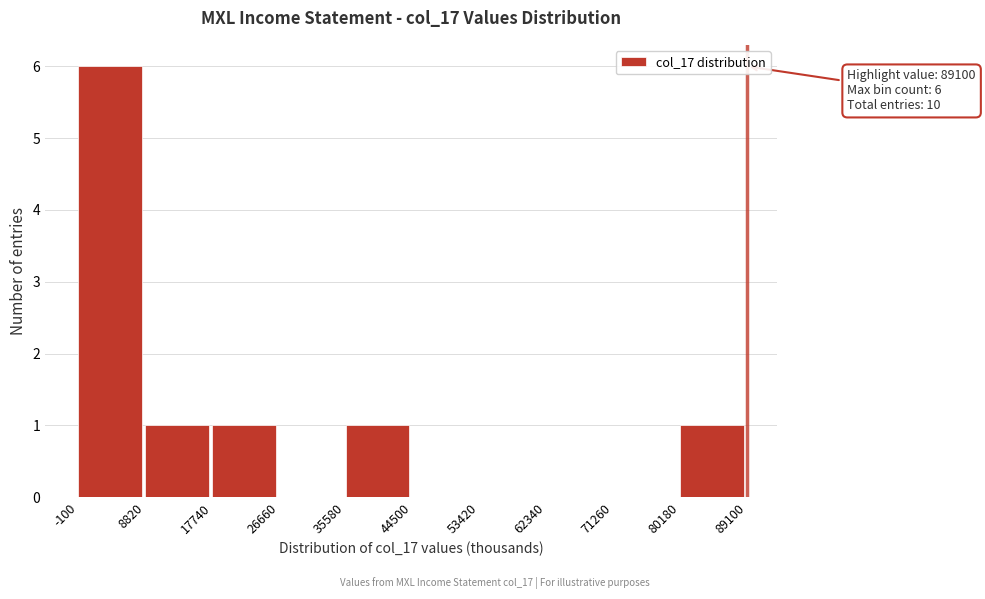

Which range on the x-axis has the tallest bar?

-100 to 8820